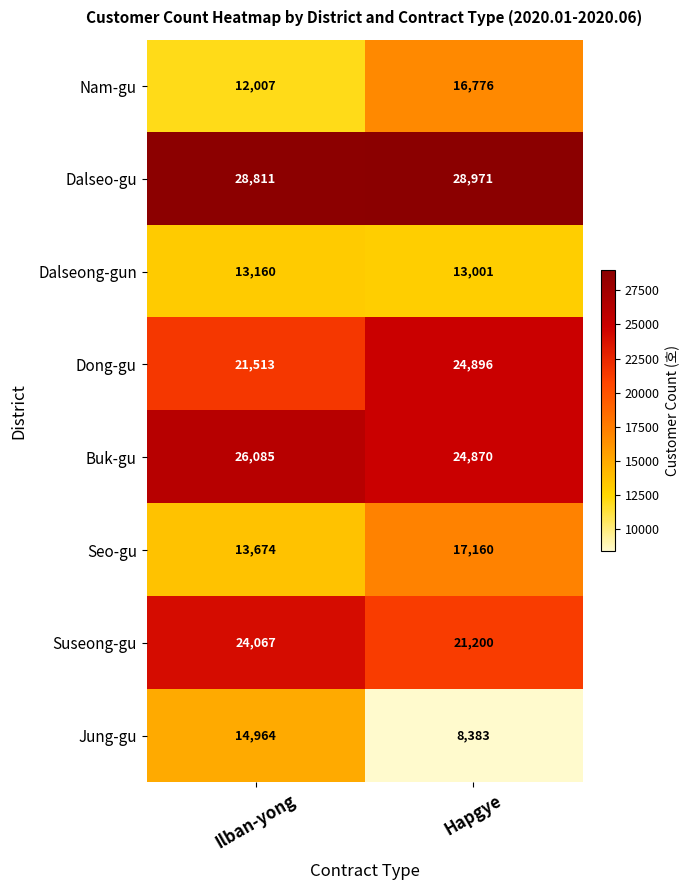

What is the difference between the Suseong-gu values at Ilban-yong and Hapgye?

2867